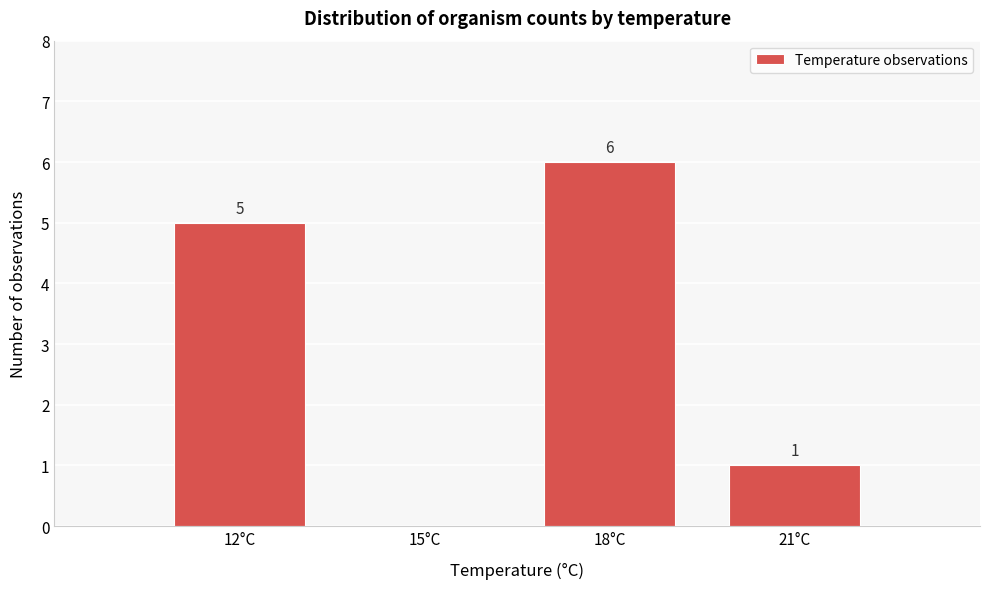

Which range on the x-axis has the tallest bar?

16.5 to 19.5